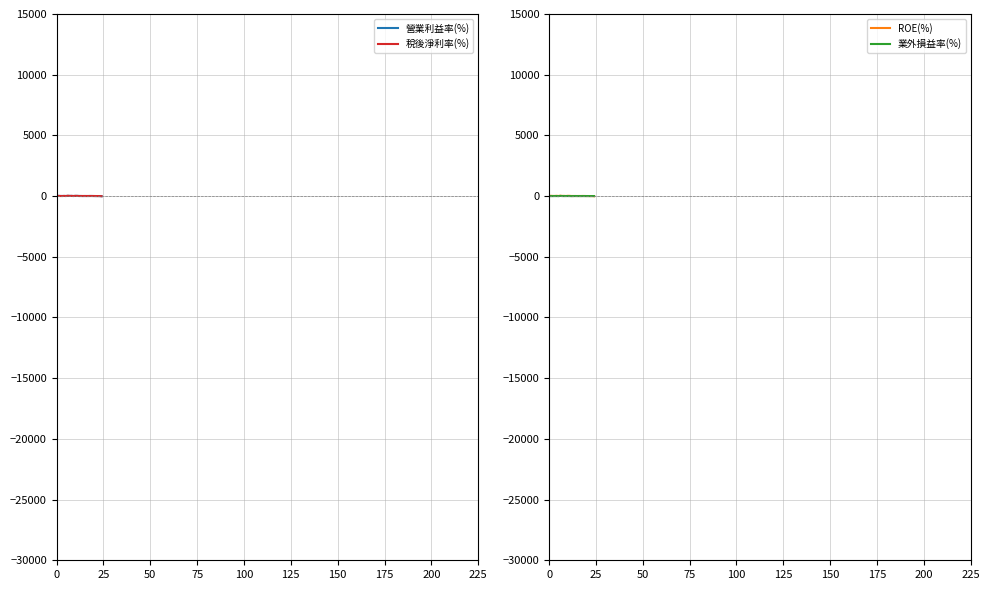

How many values in the 營業利益率(%) series exceed 8?

14